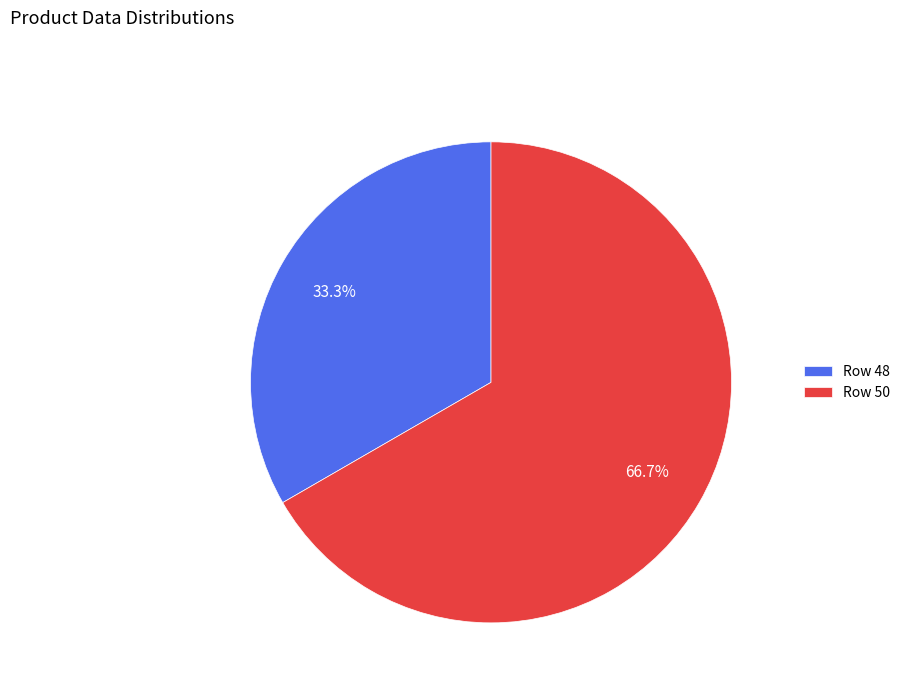

Approximately how many times larger is the value at Row 48 compared to Row 50?

0.5